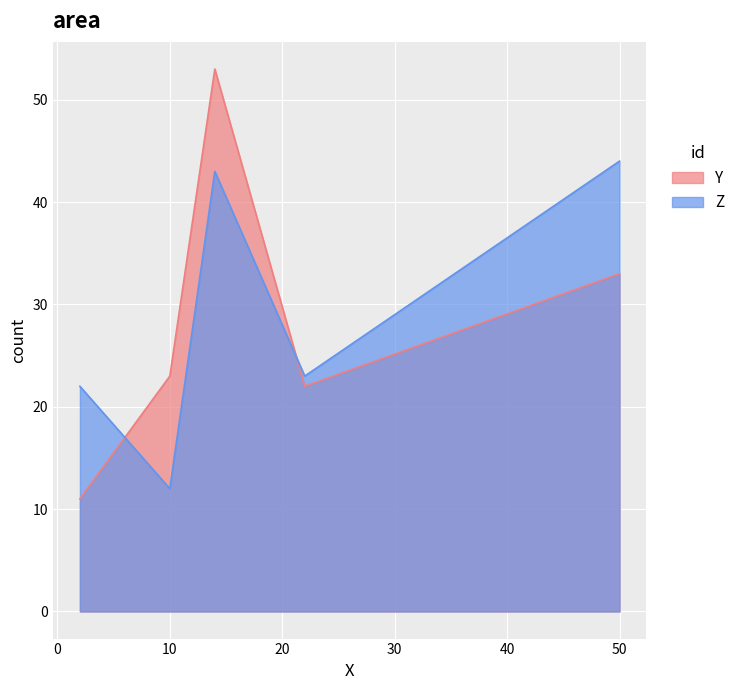

Is the value of Z at 50 greater than the value of Y at 10?

Yes